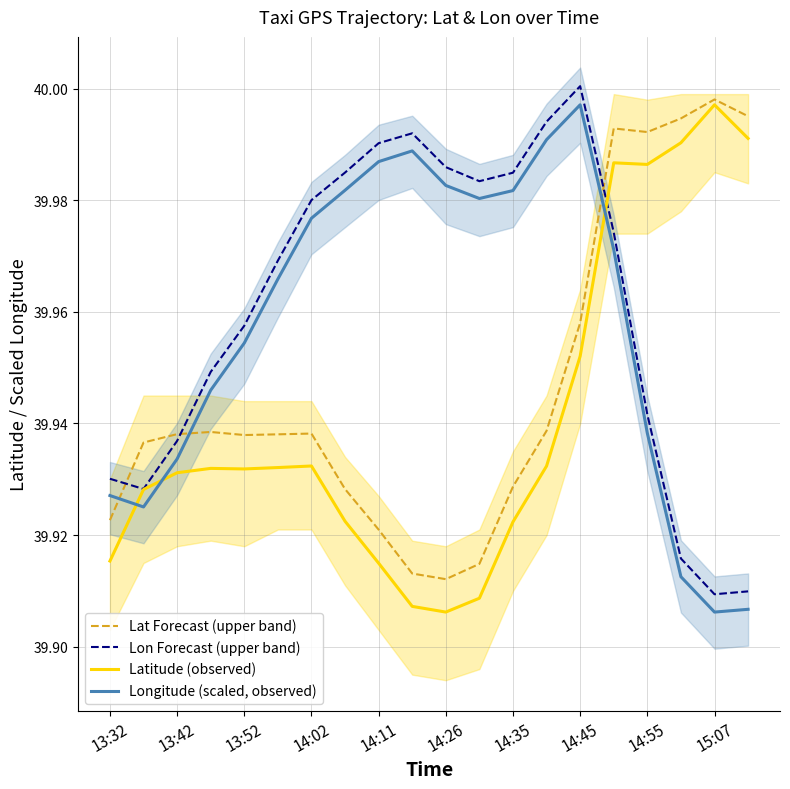

The Lon Forecast (upper band) series shows 21.6 at 15:07. True or false?

False